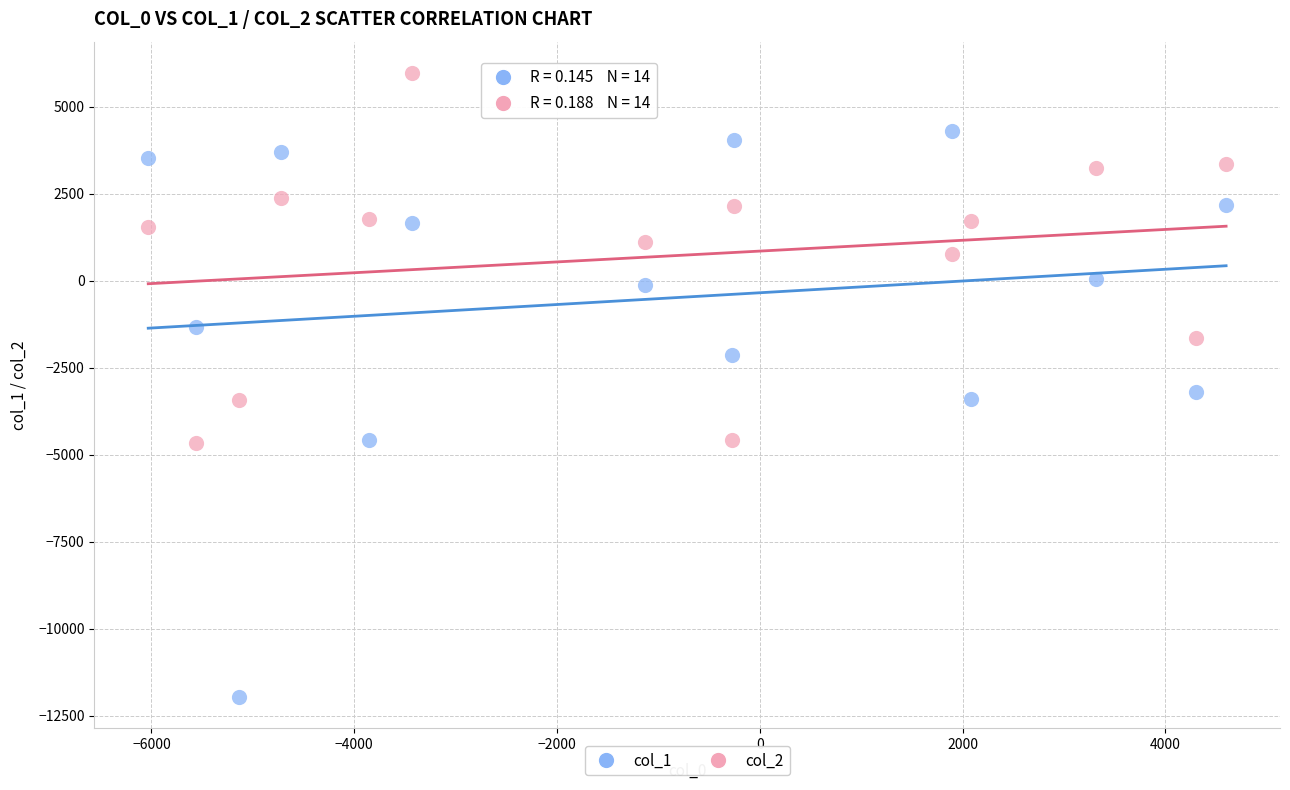

Which series reaches the minimum Y coordinate?

col_1